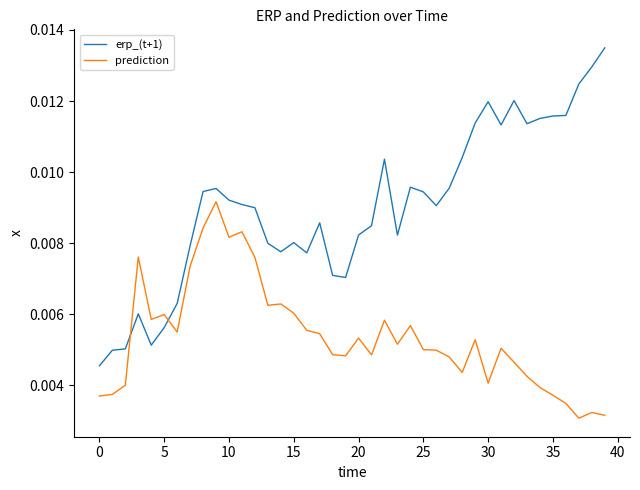

List the series in order of their peak value, lowest first.

prediction, erp_(t+1)